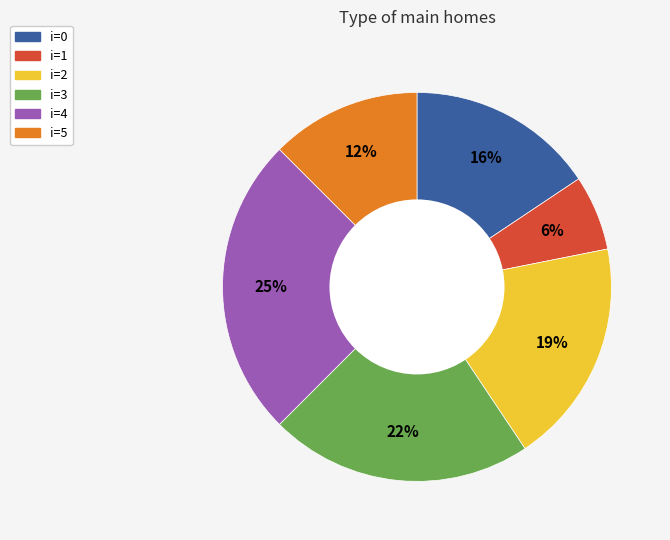

To the nearest percent, what is the difference between the largest and smallest slice percentages?

19%